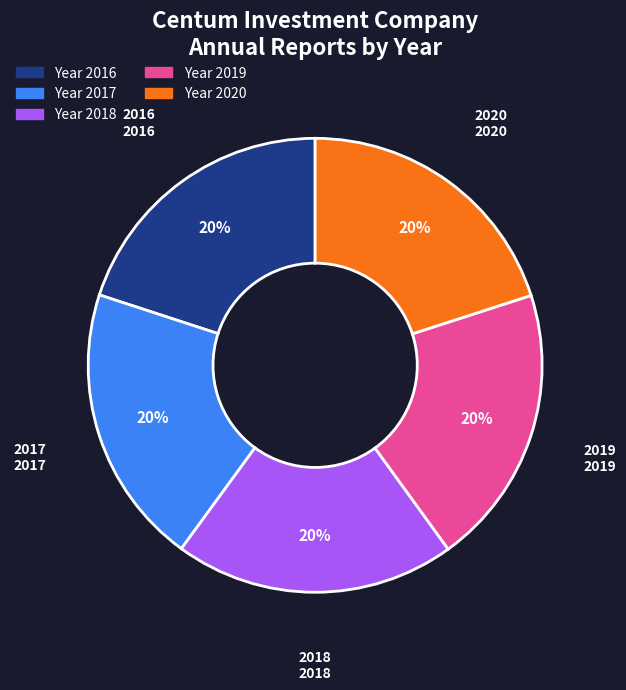

Do Year 2018 and Year 2017 together represent more than half of the pie?

No